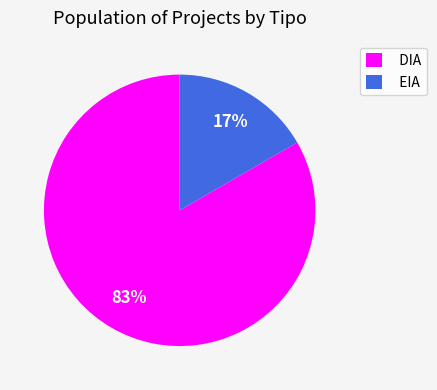

Approximately how many times larger is the value at EIA compared to DIA?

0.2